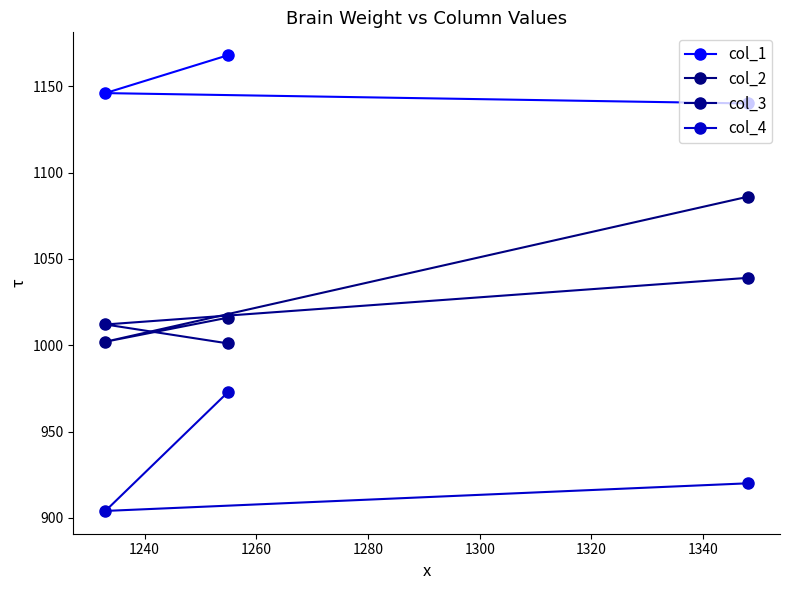

What is the value of the col_4 point at the 1st from the left?

904